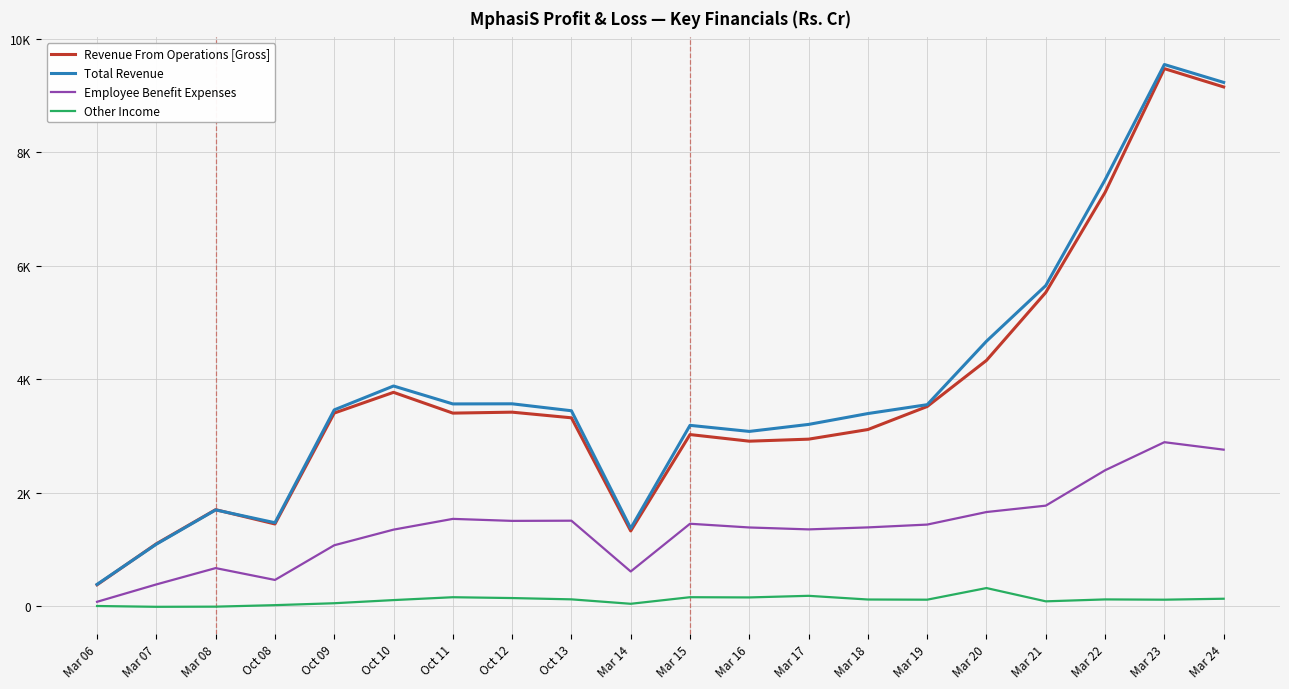

Rank the series by their maximum value, from highest to lowest.

Total Revenue, Revenue From Operations [Gross], Employee Benefit Expenses, Other Income